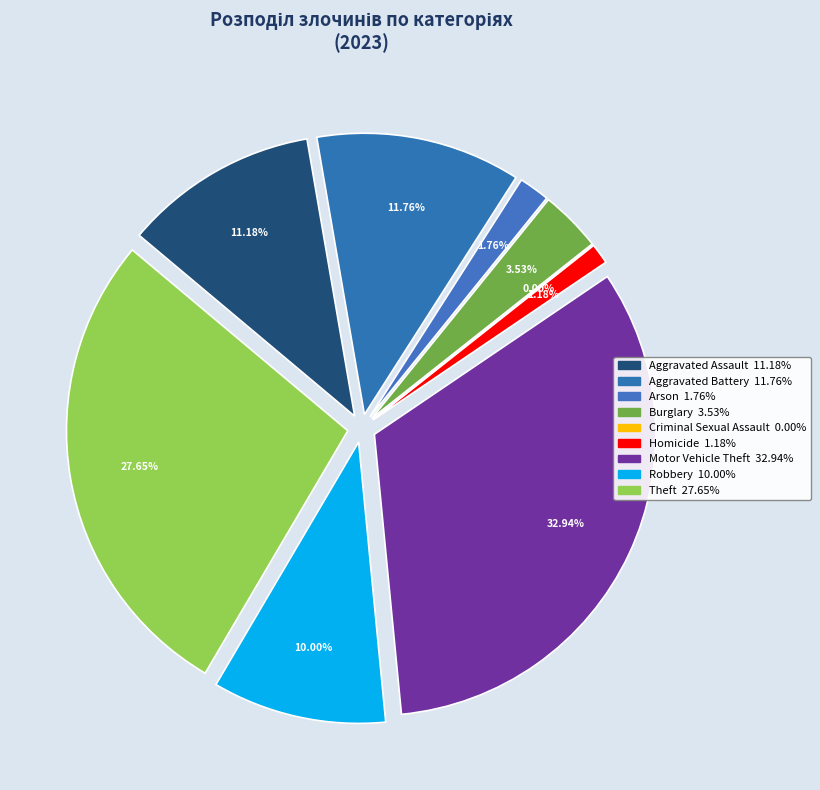

To the nearest percent, what portion does Theft represent?

28%